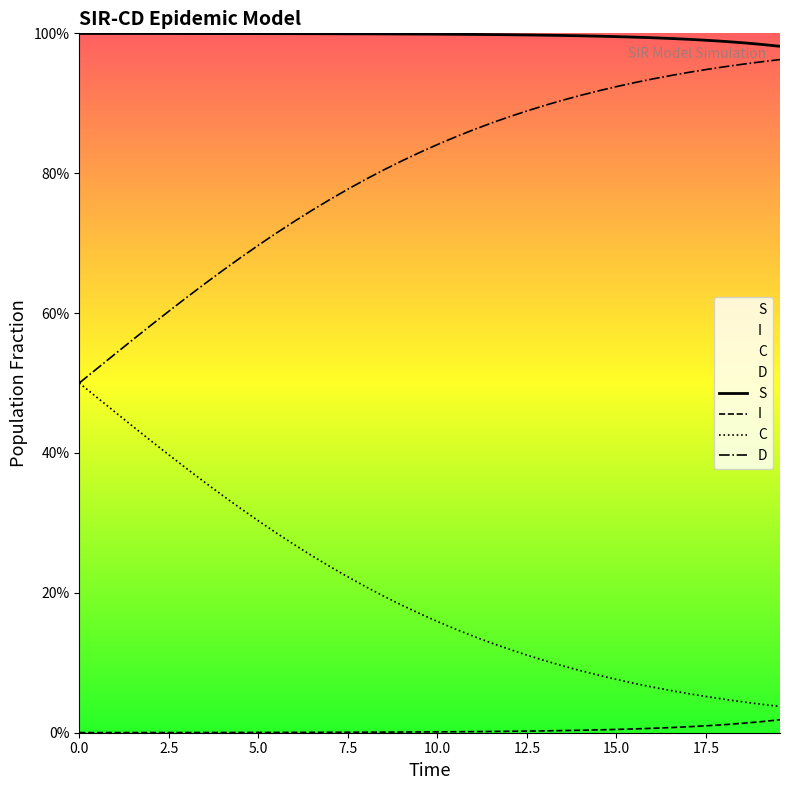

List the series in order of their overall mean, lowest first.

I, C, D, S